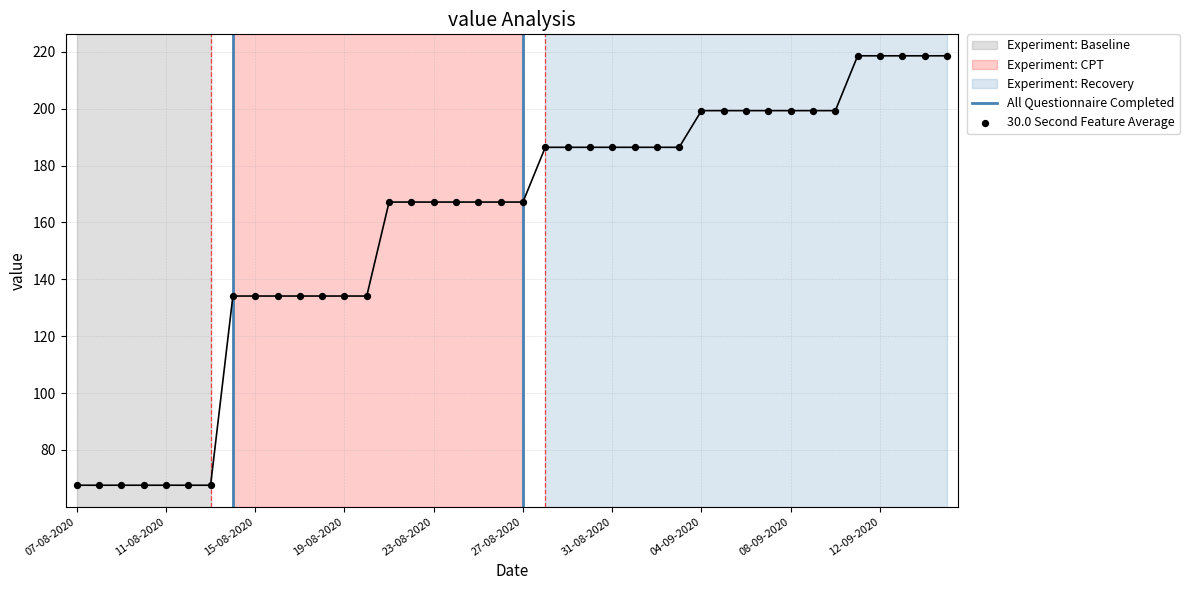

What is the ratio of the value at 07-09-2020 to the value at 25-08-2020?

1.2